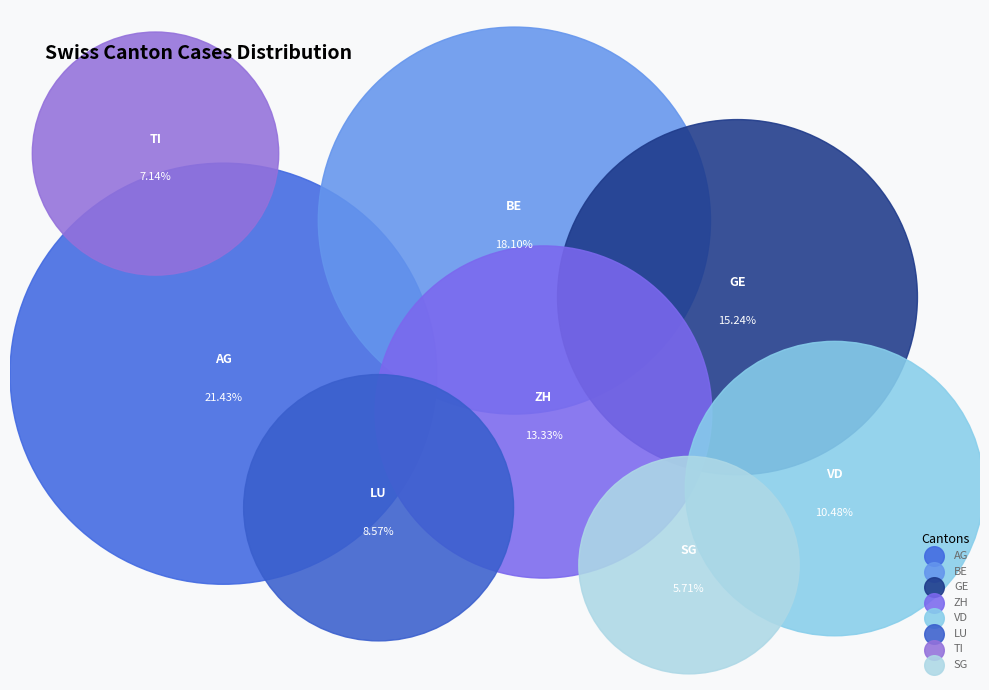

What percentage is the ZH slice, to the nearest percent?

13%